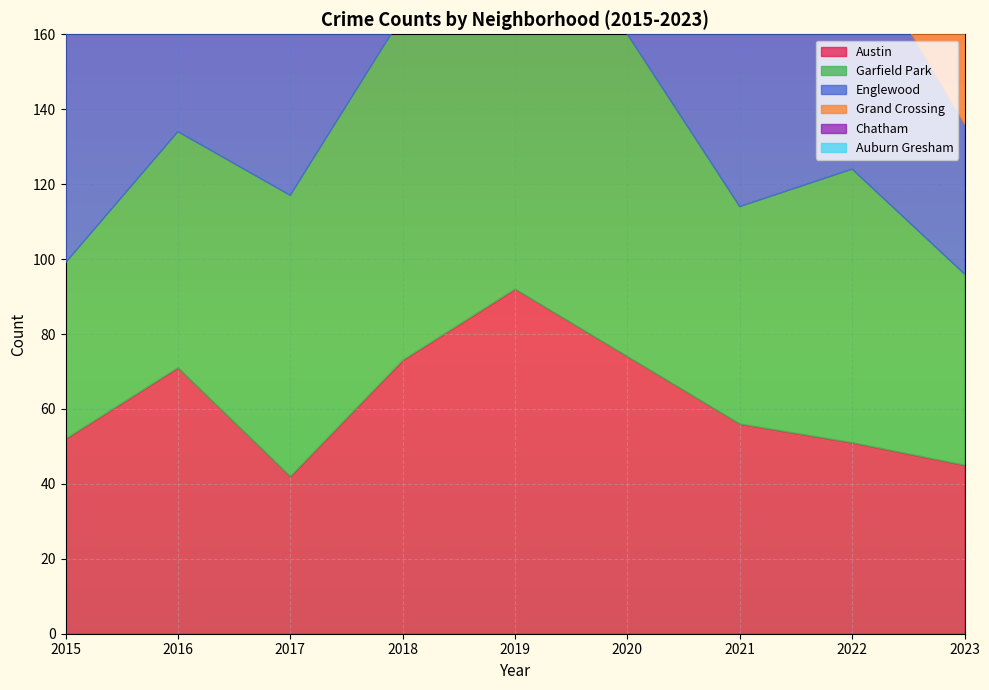

Which series changed the most between 2018 and 2020?

Grand Crossing